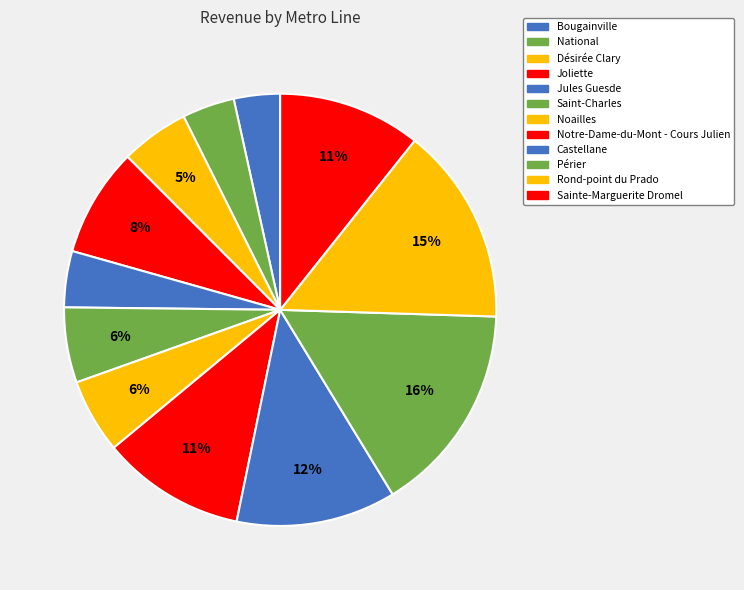

What is the ratio of the value at Jules Guesde to the value at Noailles?

0.8